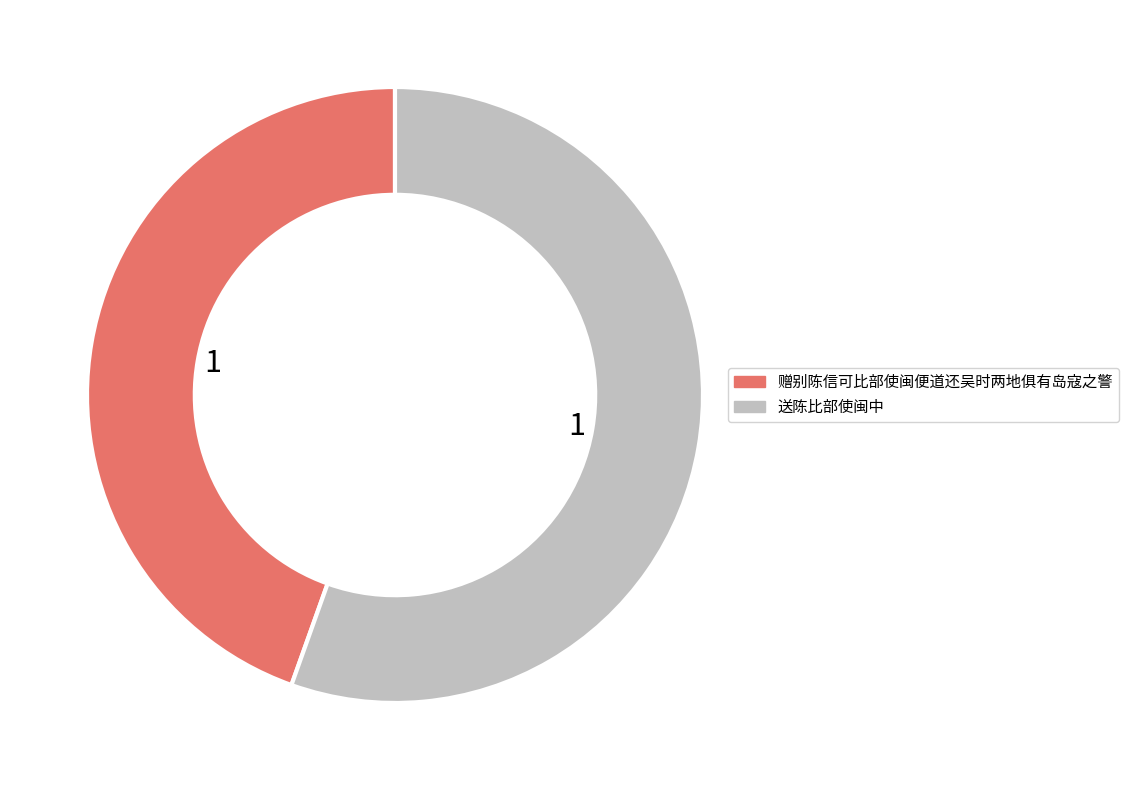

Which category has the biggest portion of the pie?

送陈比部使闽中